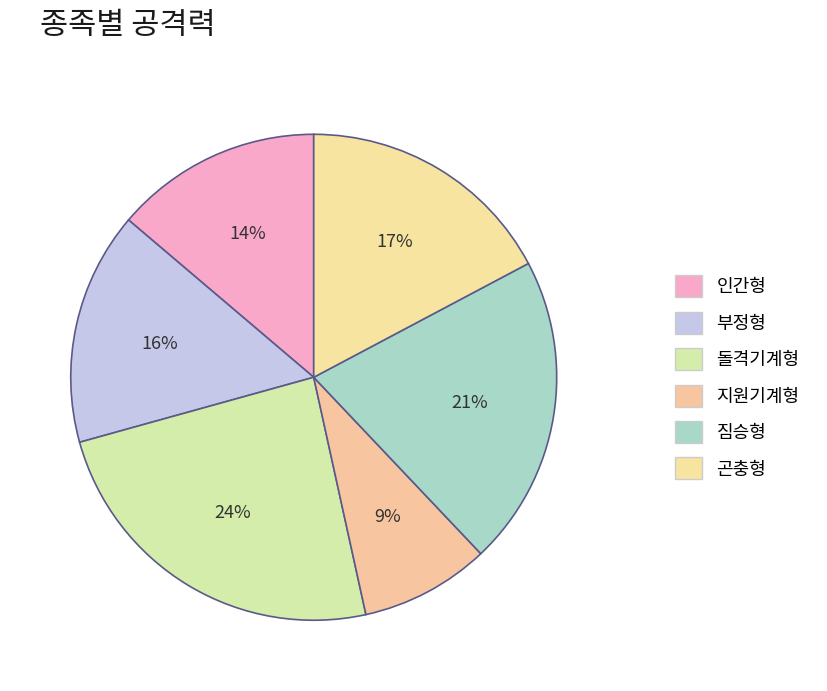

Which has a higher value, 인간형 or 곤충형?

곤충형